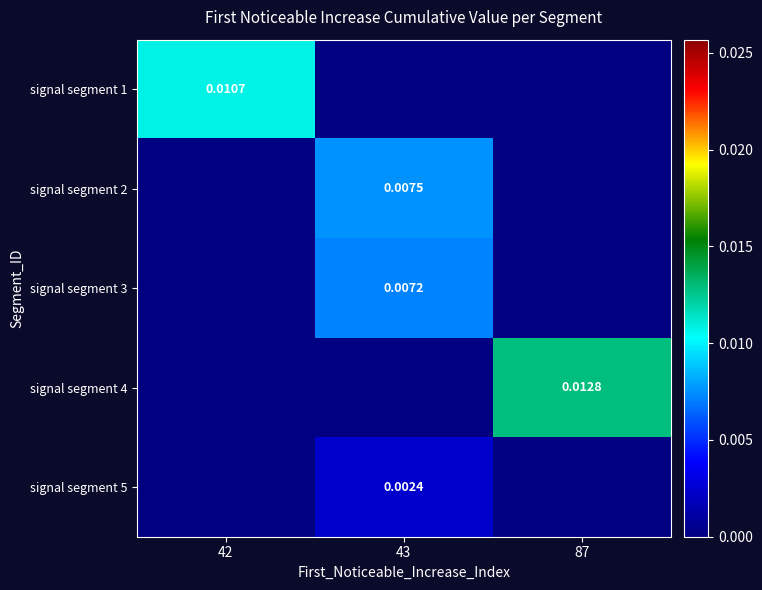

How many distinct data groups are displayed?

5